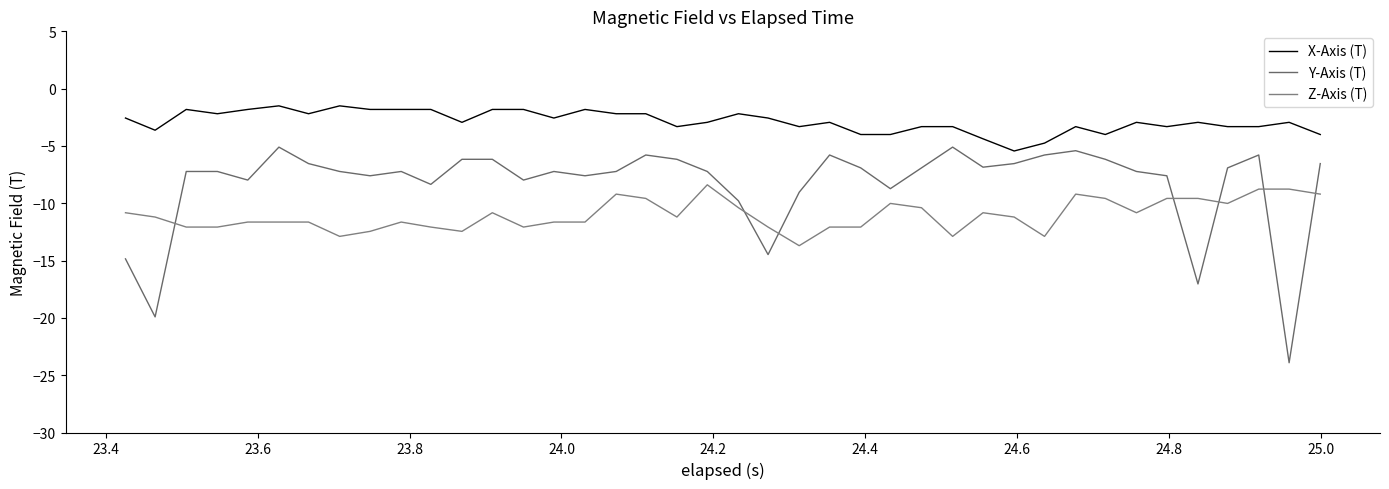

True or false: X-Axis (T) has more than 1 interior local peaks.

True